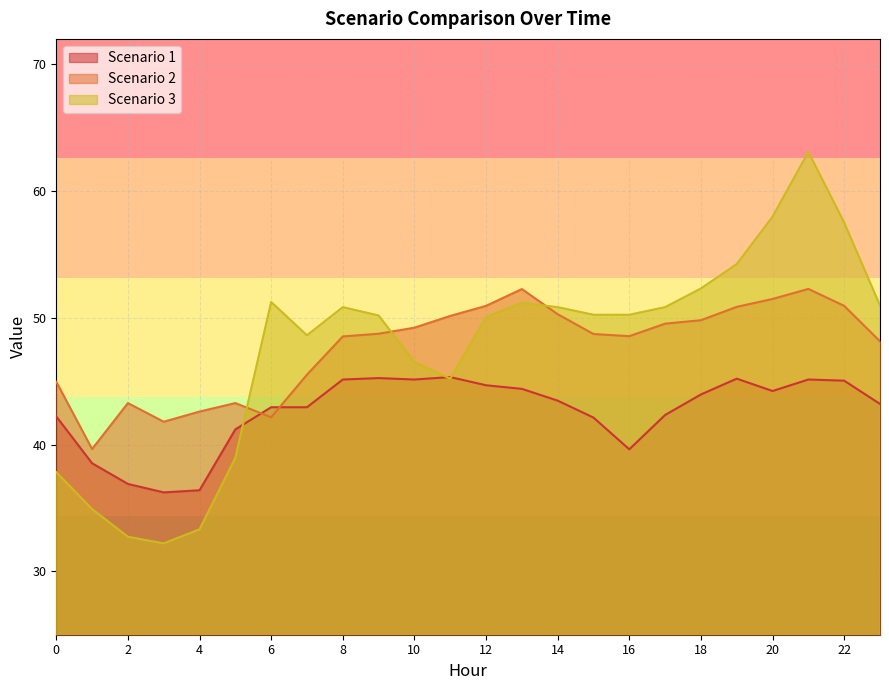

What is the average value of the Scenario 2 series?

47.7